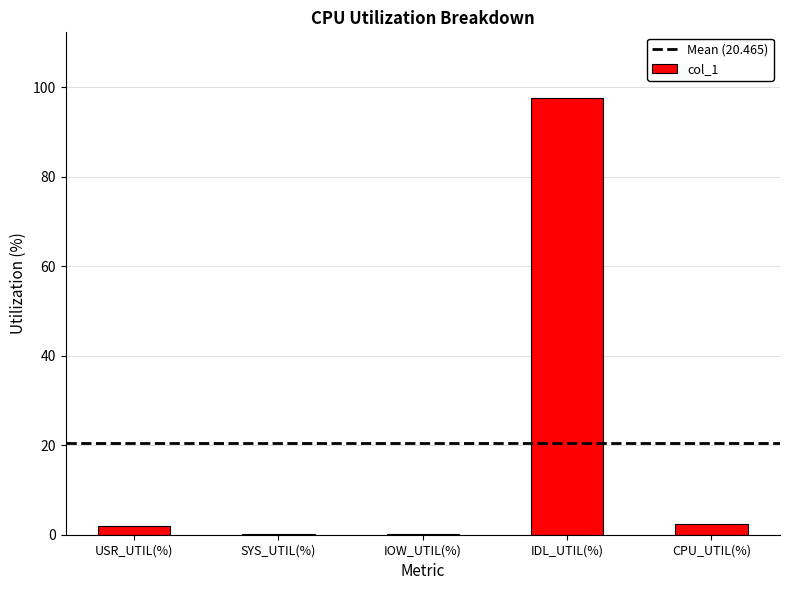

True or false: the data shows 26.5 at IDL_UTIL(%).

False